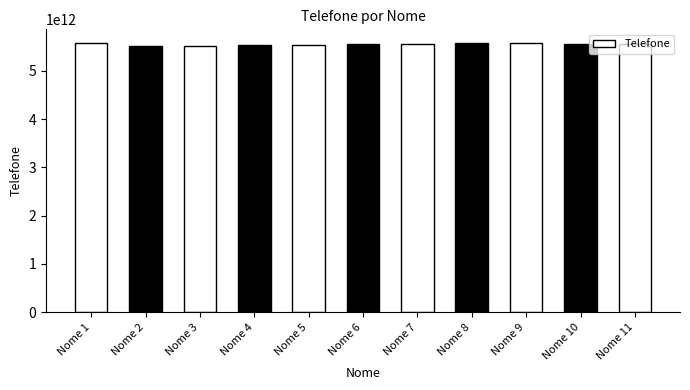

Rank the categories by value from lowest to highest.

Nome 2, Nome 3, Nome 4, Nome 5, Nome 10, Nome 6, Nome 7, Nome 11, Nome 8, Nome 1, Nome 9